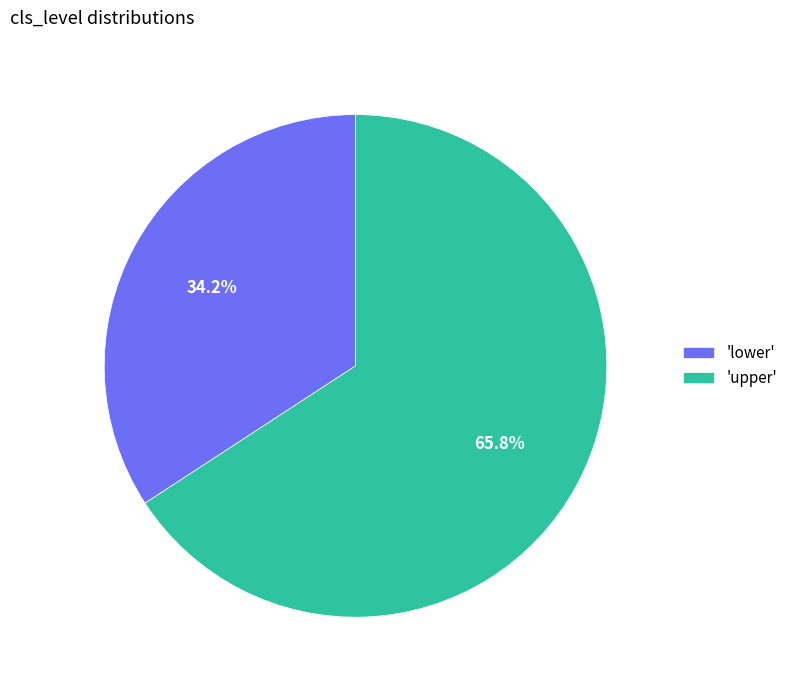

Between 'upper' and 'lower', which is larger?

'upper'